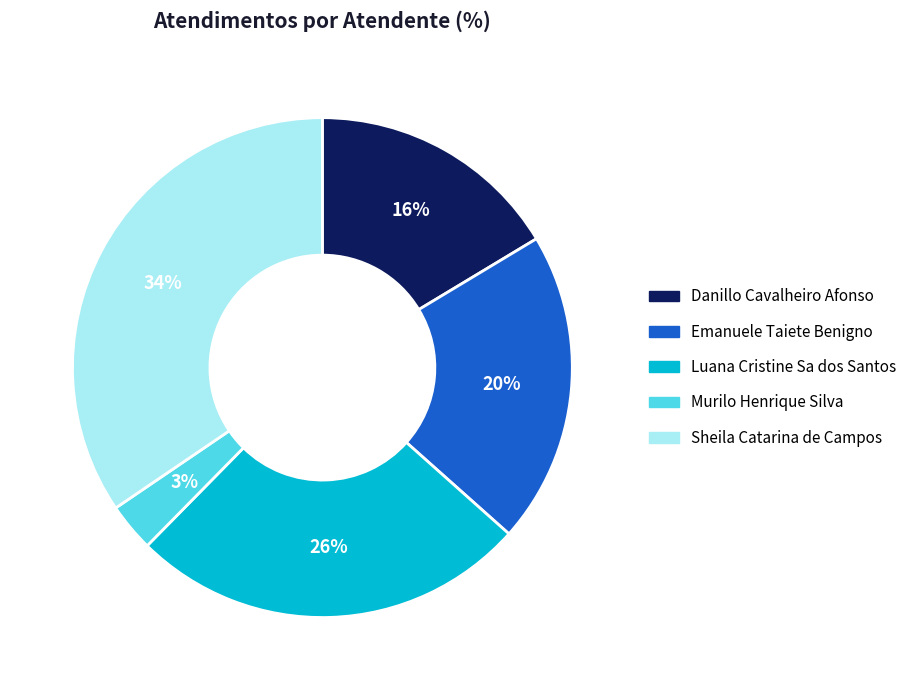

Count the number of slices in the pie.

5